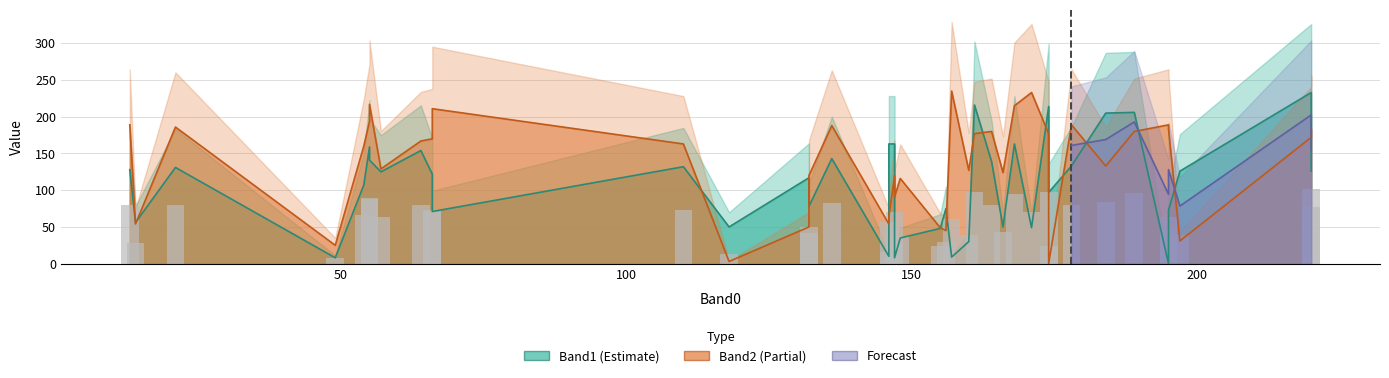

Is the value of Band2 at 118 greater than the value of Band1 at 64?

No